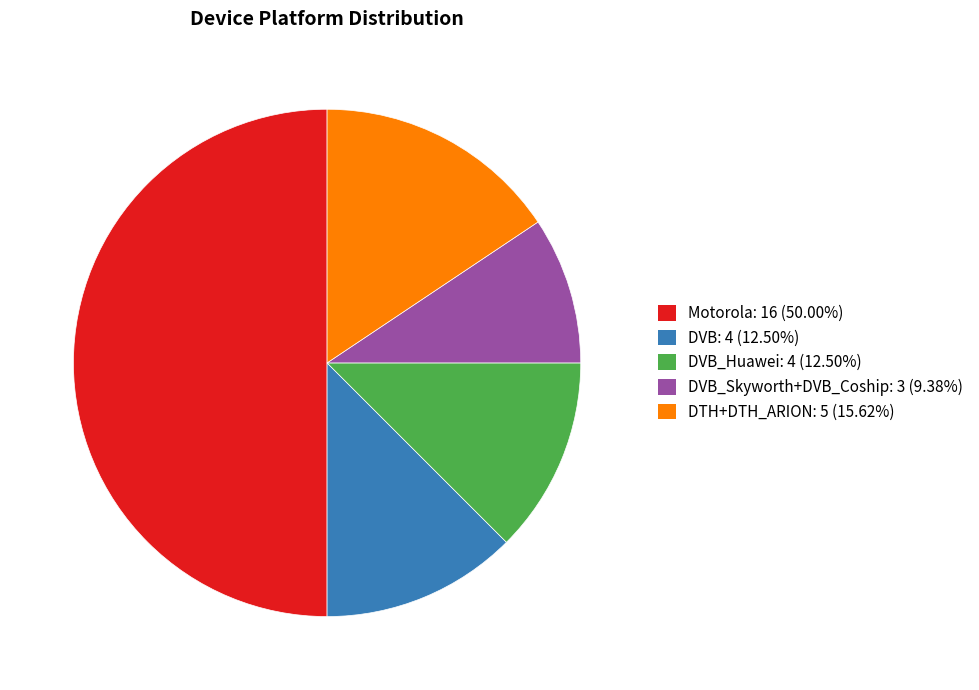

How many segments does this pie chart have?

5